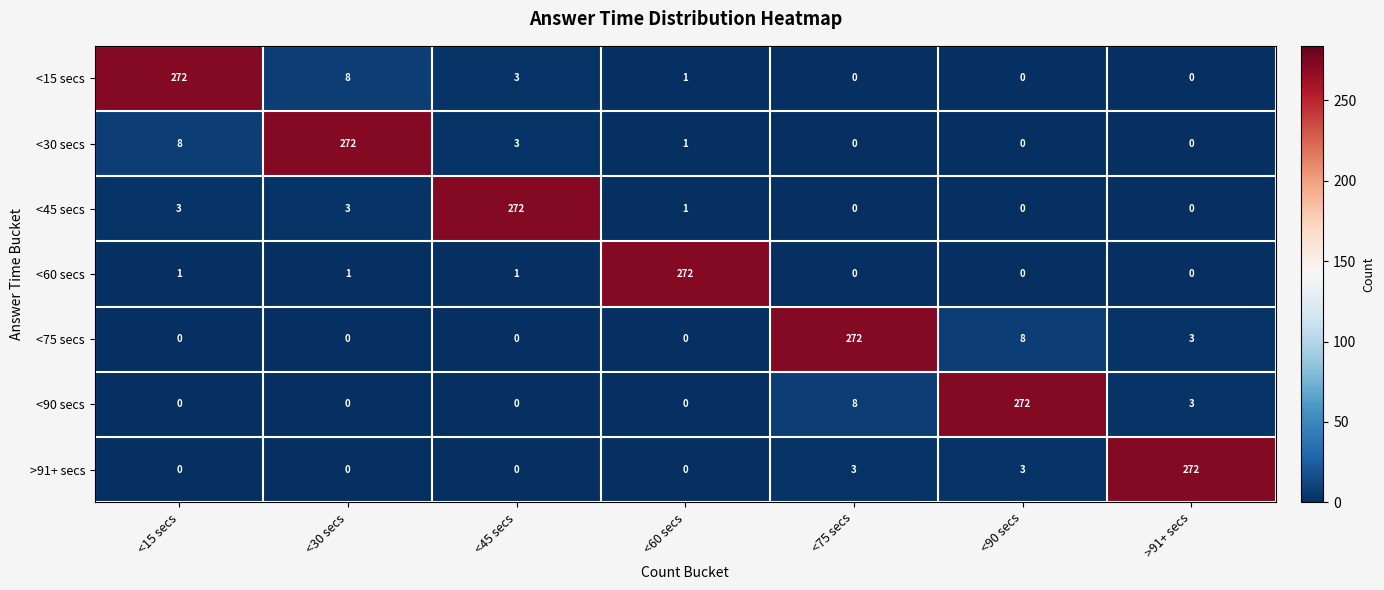

The value of >91+ secs at <30 secs is -119. True or false?

False